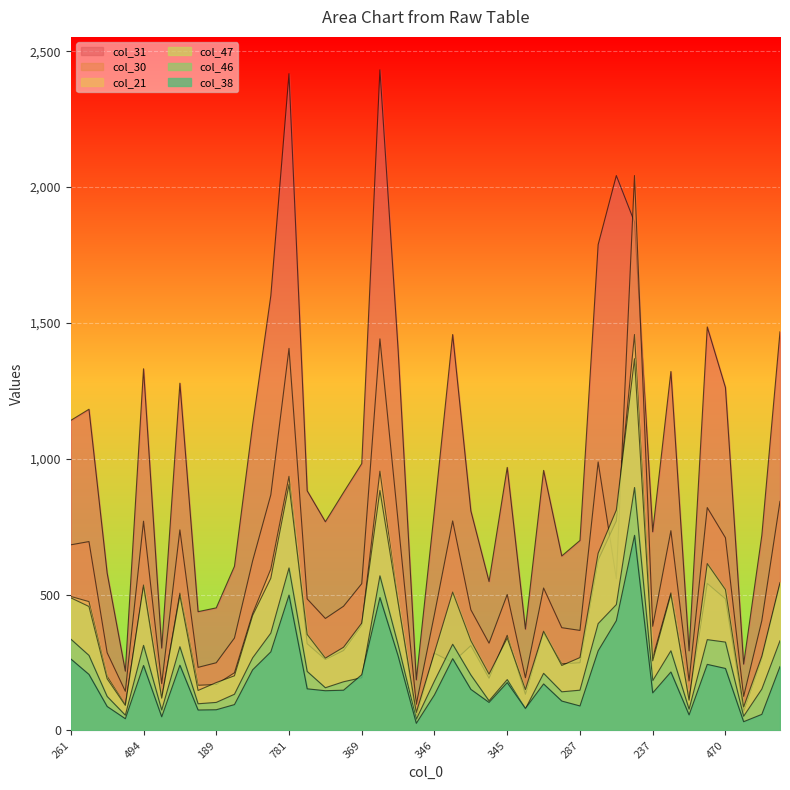

Count the number of data series in this chart.

6